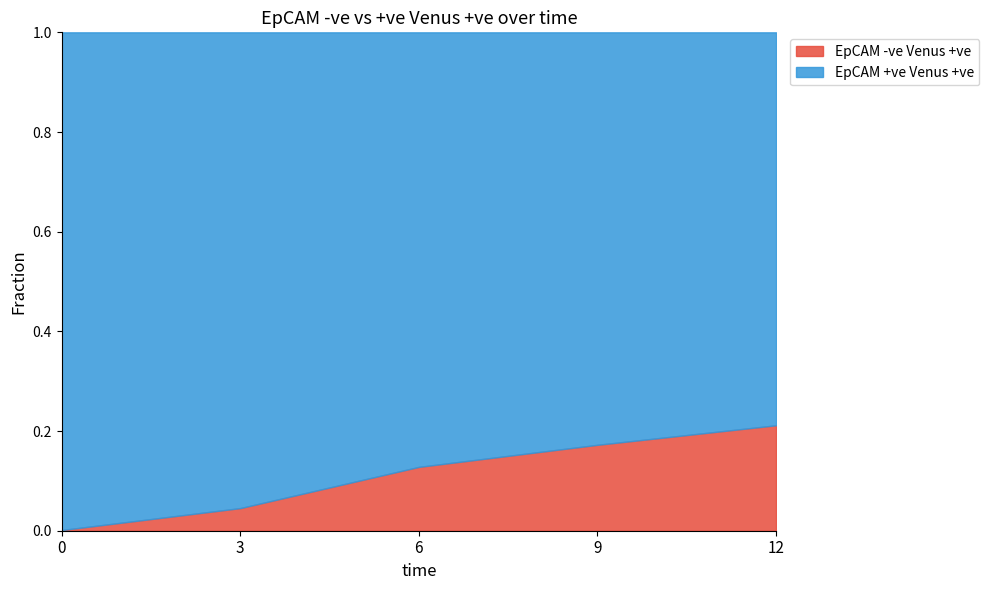

Between 3 and 6, which is larger?

6